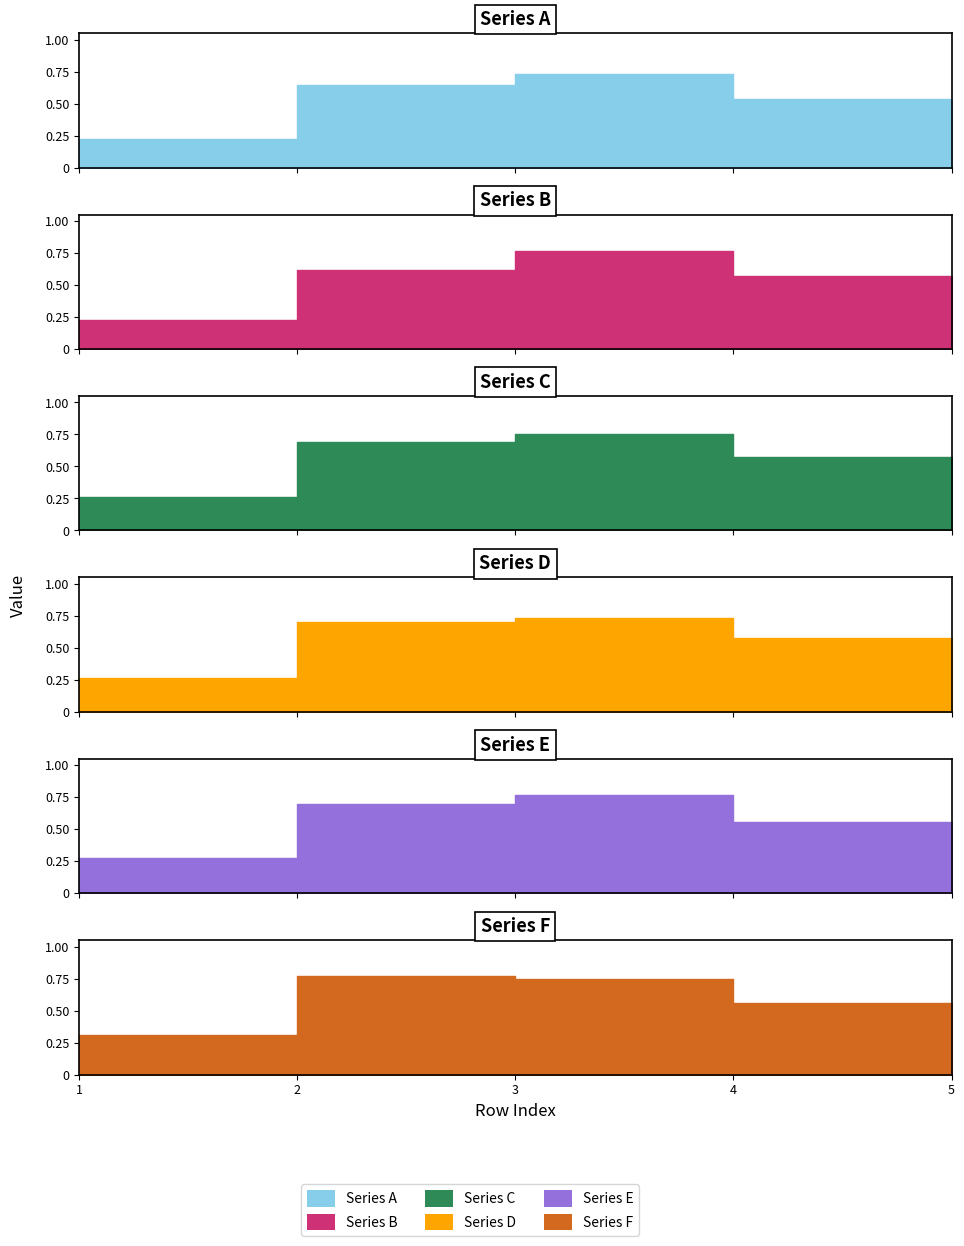

Read the B value at 4.

0.6